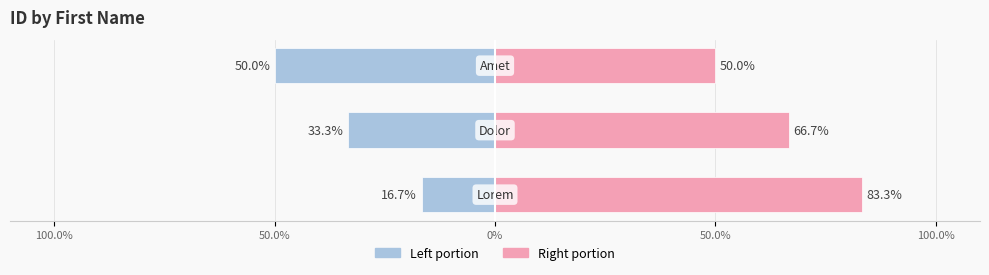

Is it true that id (left portion) equals -50.0 at 0%?

True